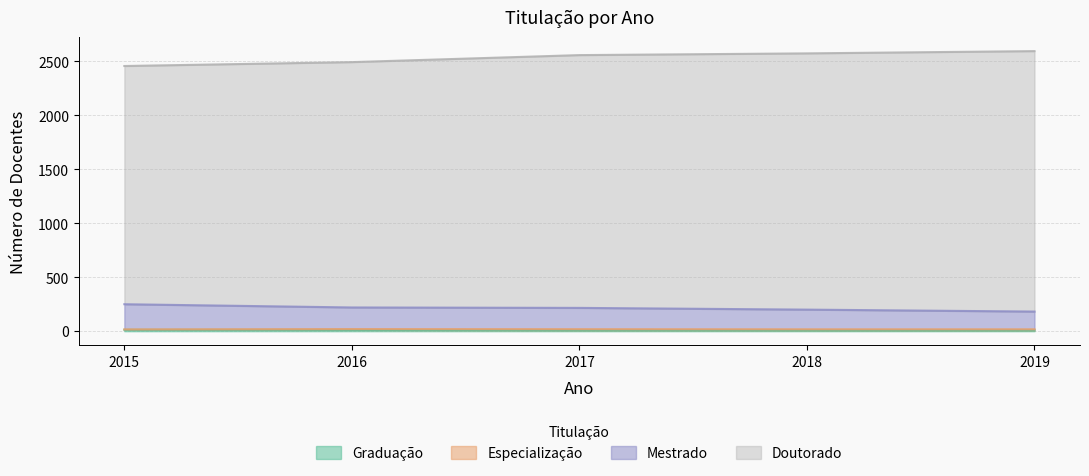

What is the spread (max minus min) of values at 2019?

2587